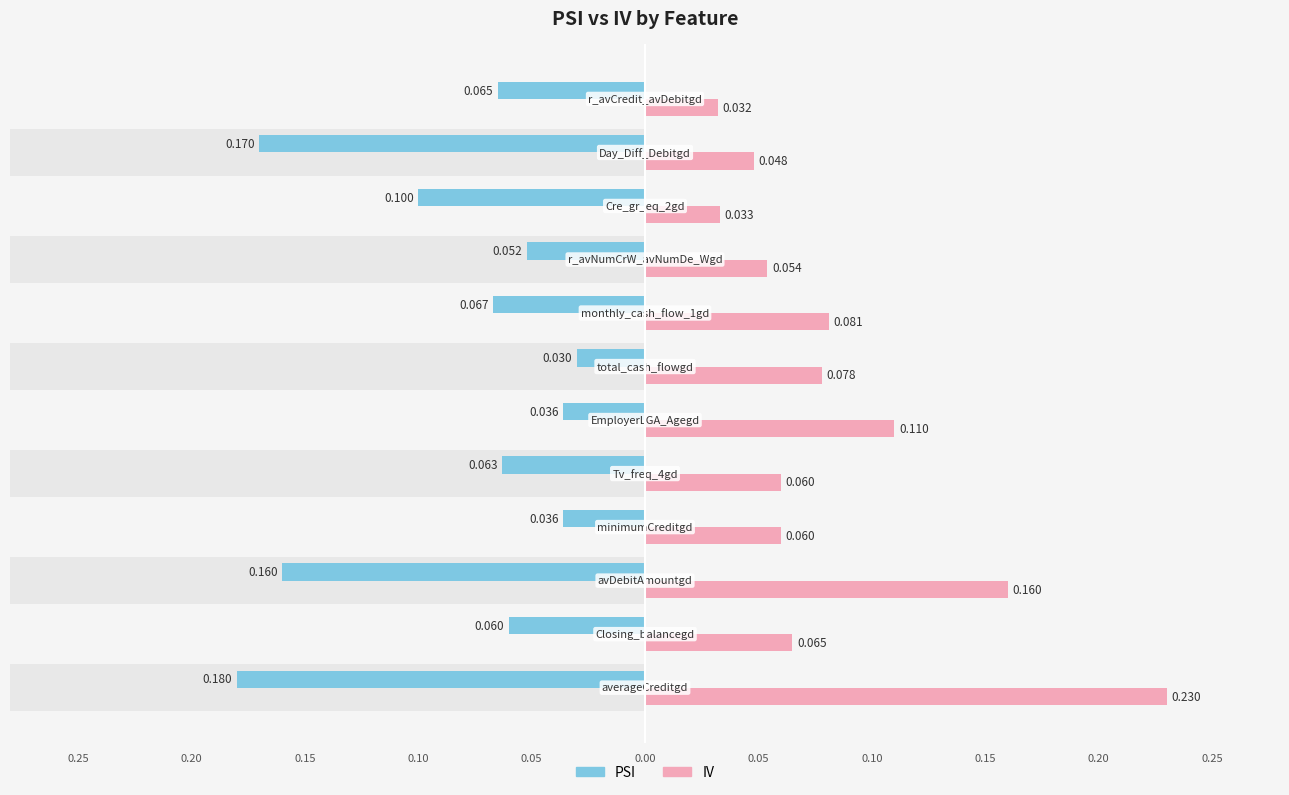

Are the bars horizontal?

Yes